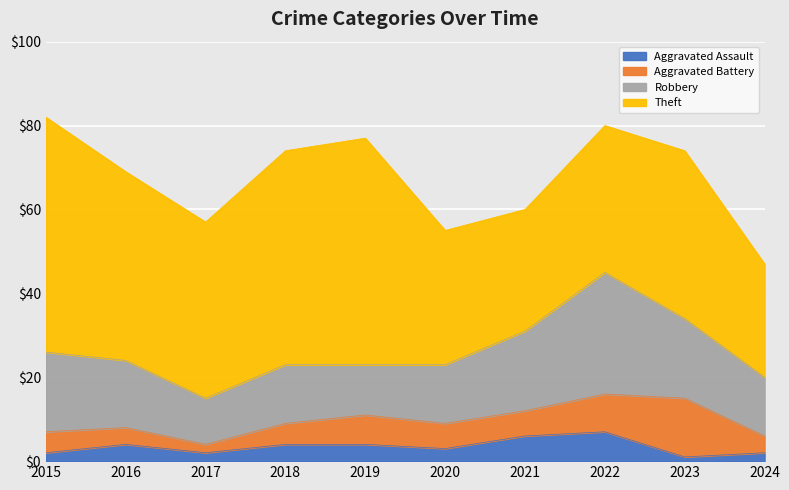

Which category has the lowest value across all series?

2023